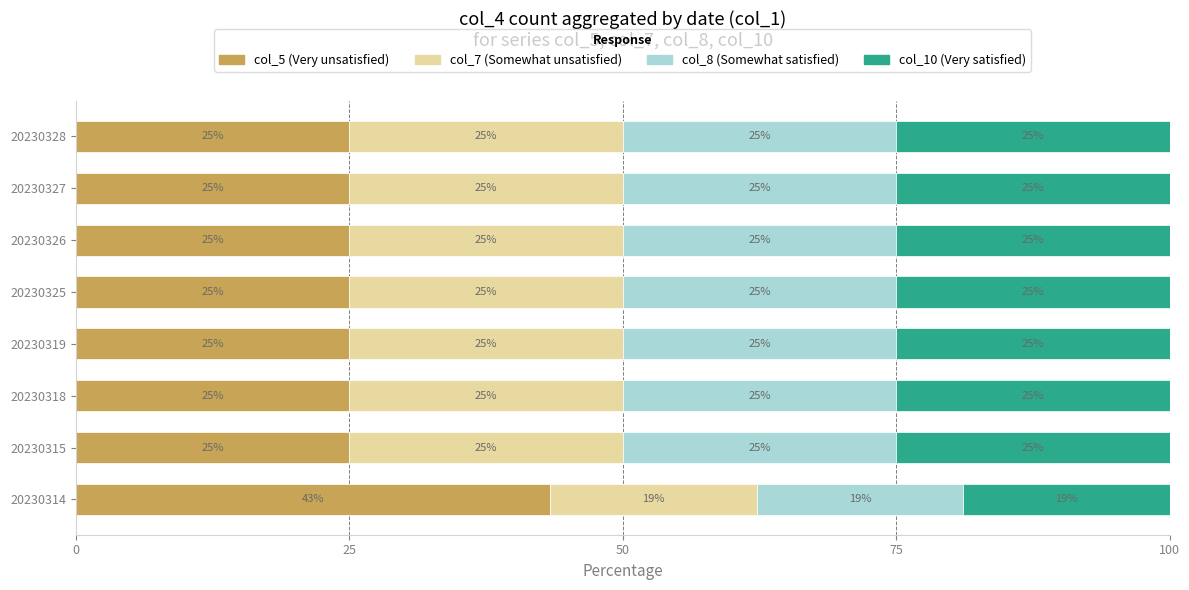

What is the maximum value for col_5 (Very unsatisfied)?

43.4